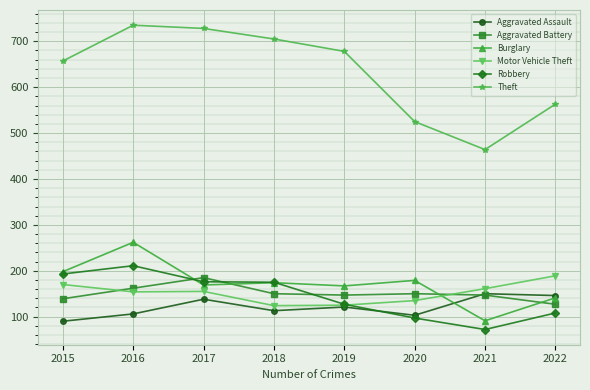

What is the maximum value shown in the chart?

735